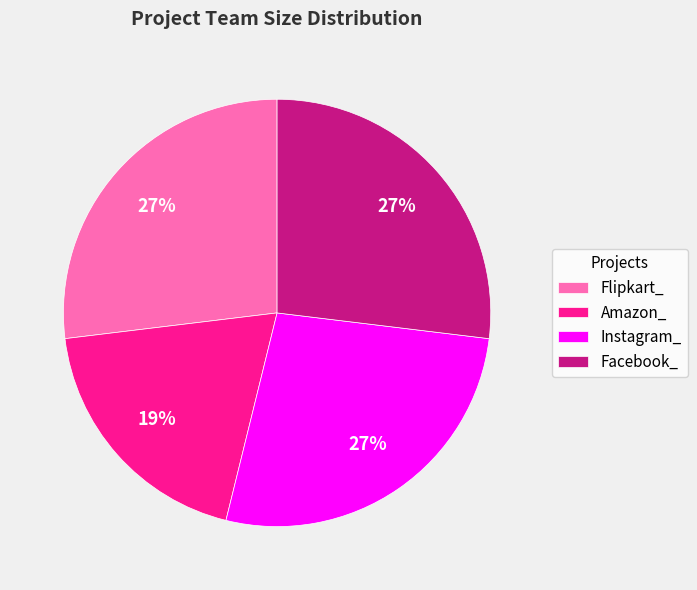

The Instagram_ slice represents 27% of the pie. True or false?

True